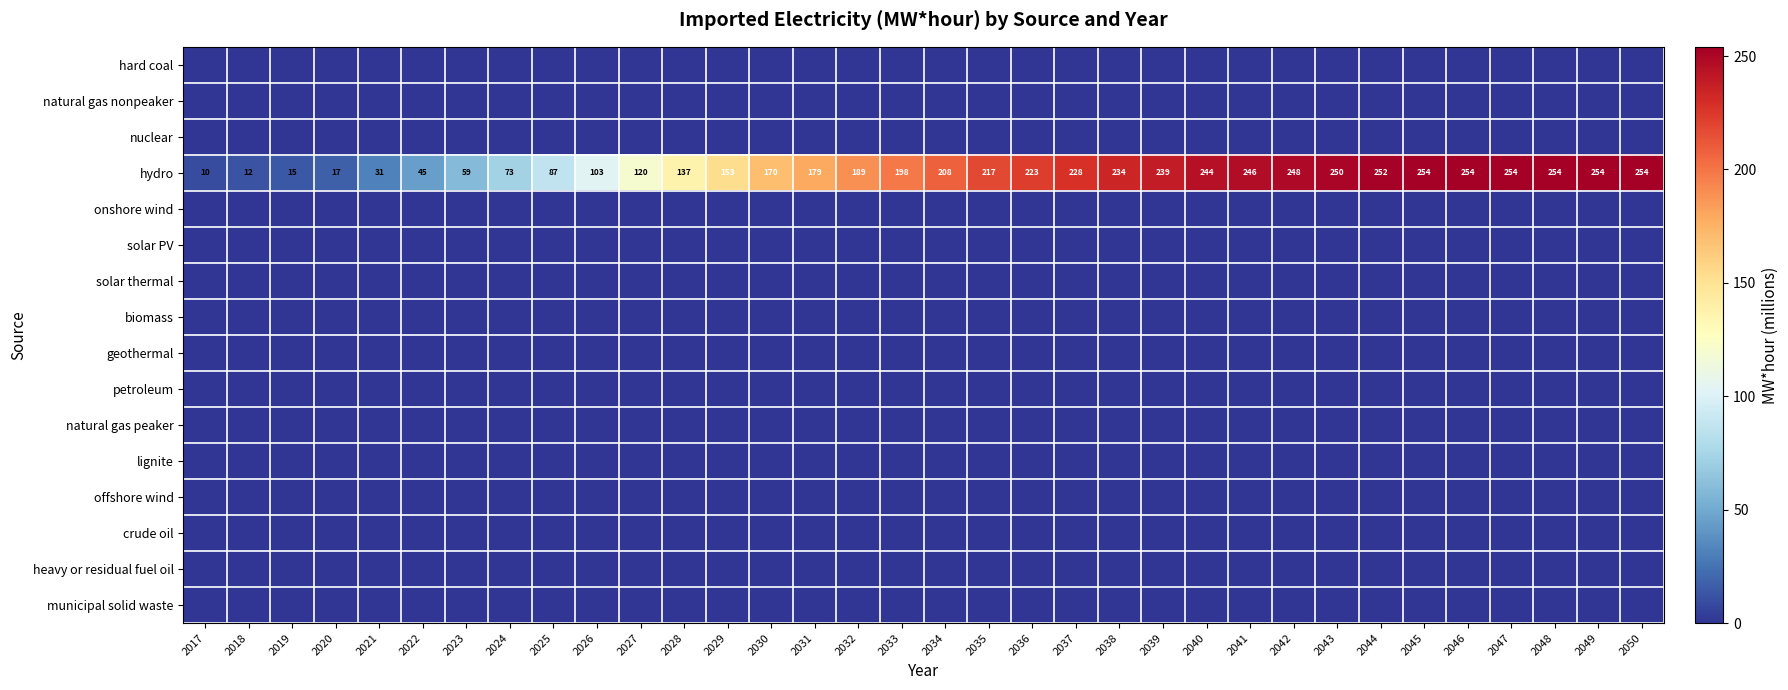

What is the total value across all series at 2018?

12.4